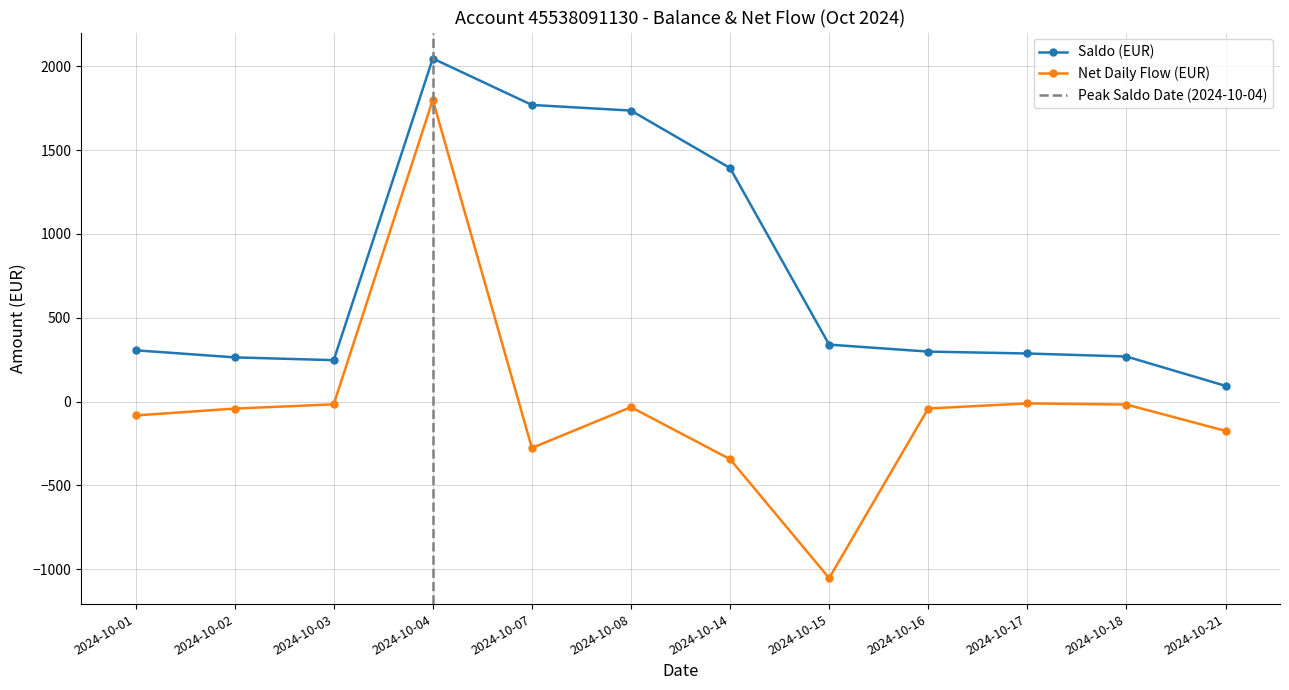

What is the total value across all series at 2024-10-03?

229.9